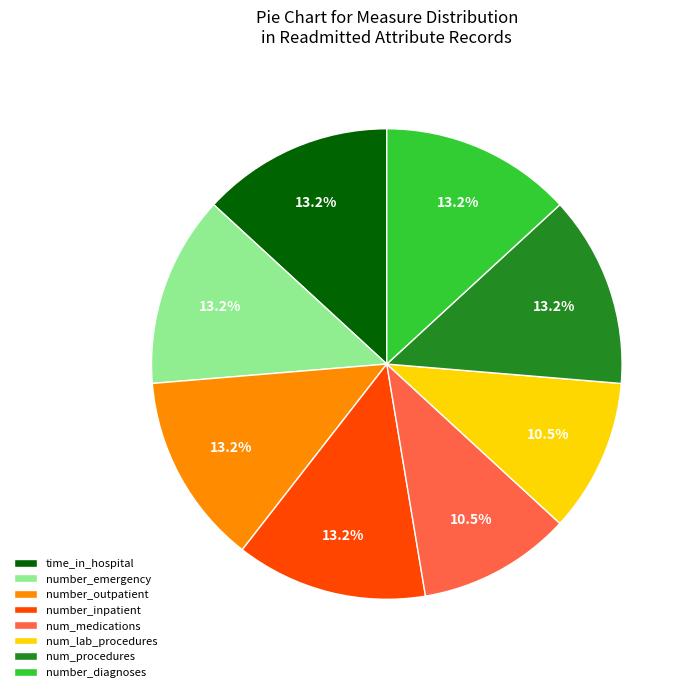

Approximately how many times larger is the value at number_inpatient compared to time_in_hospital?

1.0